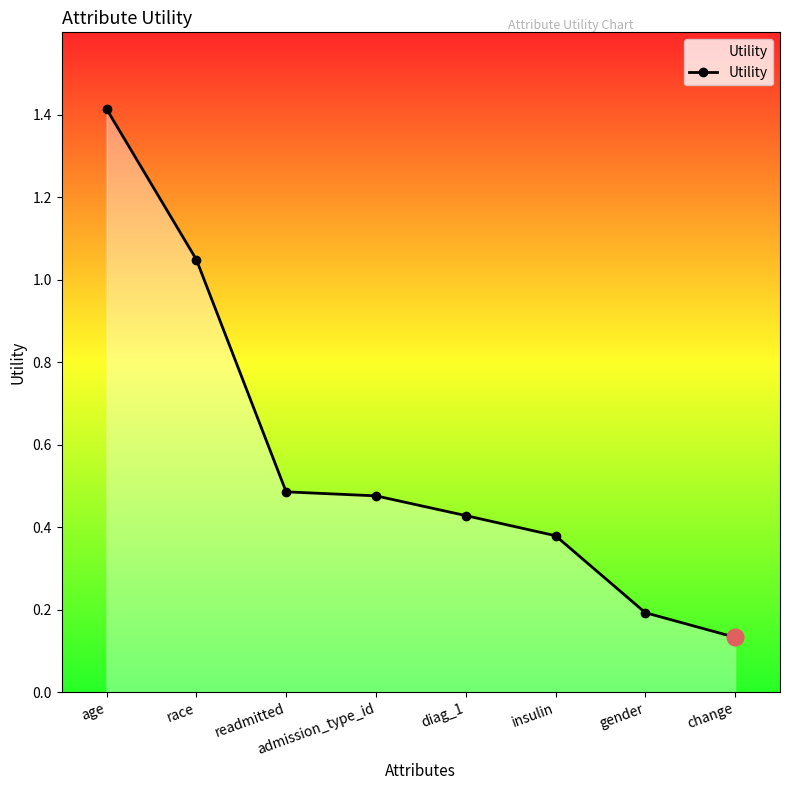

Which has a higher value, readmitted or age?

age